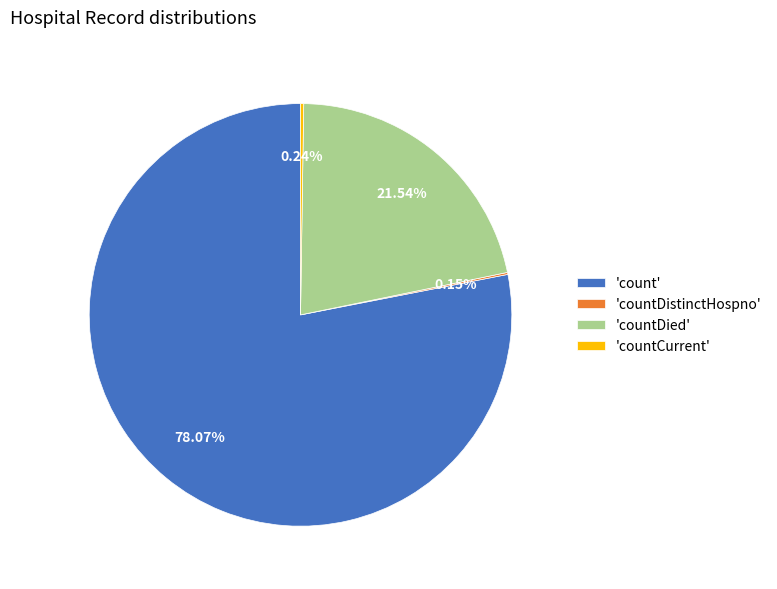

What is the largest slice in the pie chart?

'count'